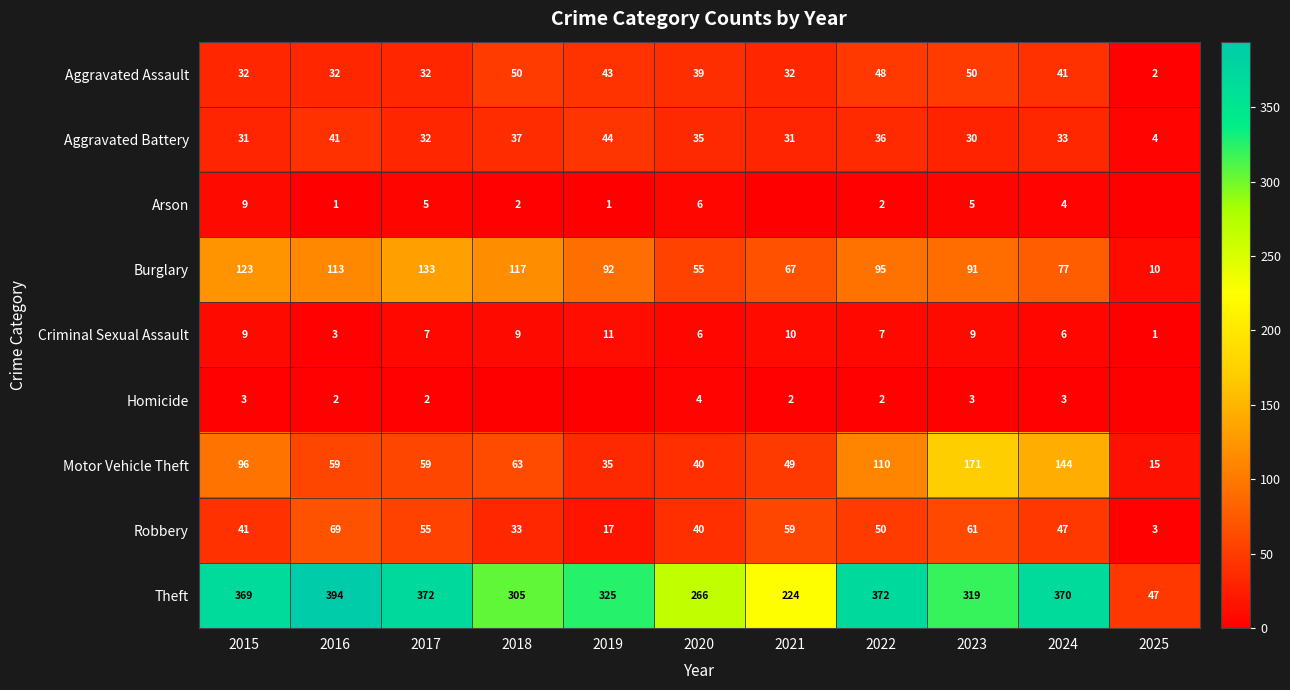

What is the greatest value displayed?

394